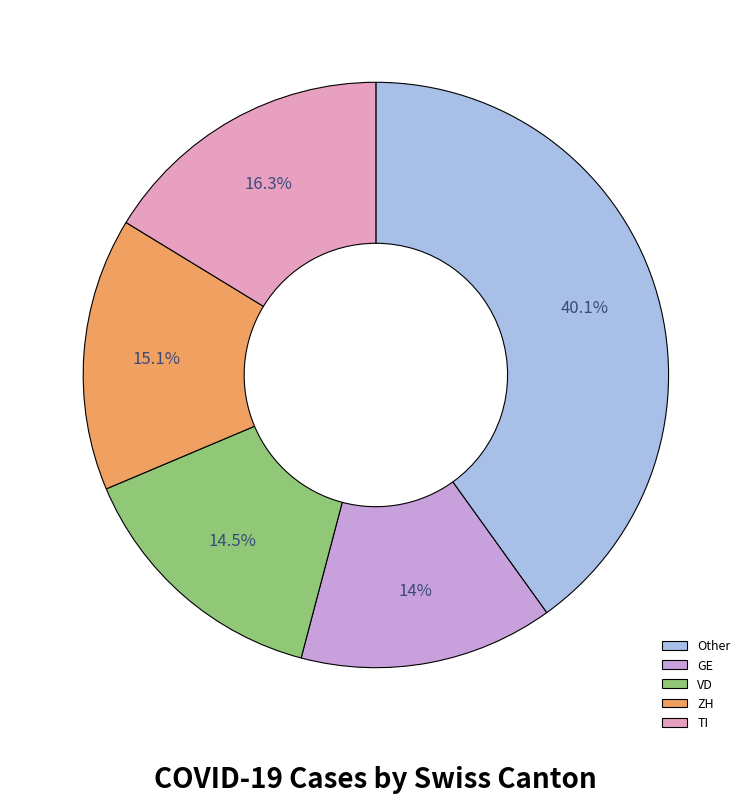

Count the number of slices in the pie.

5